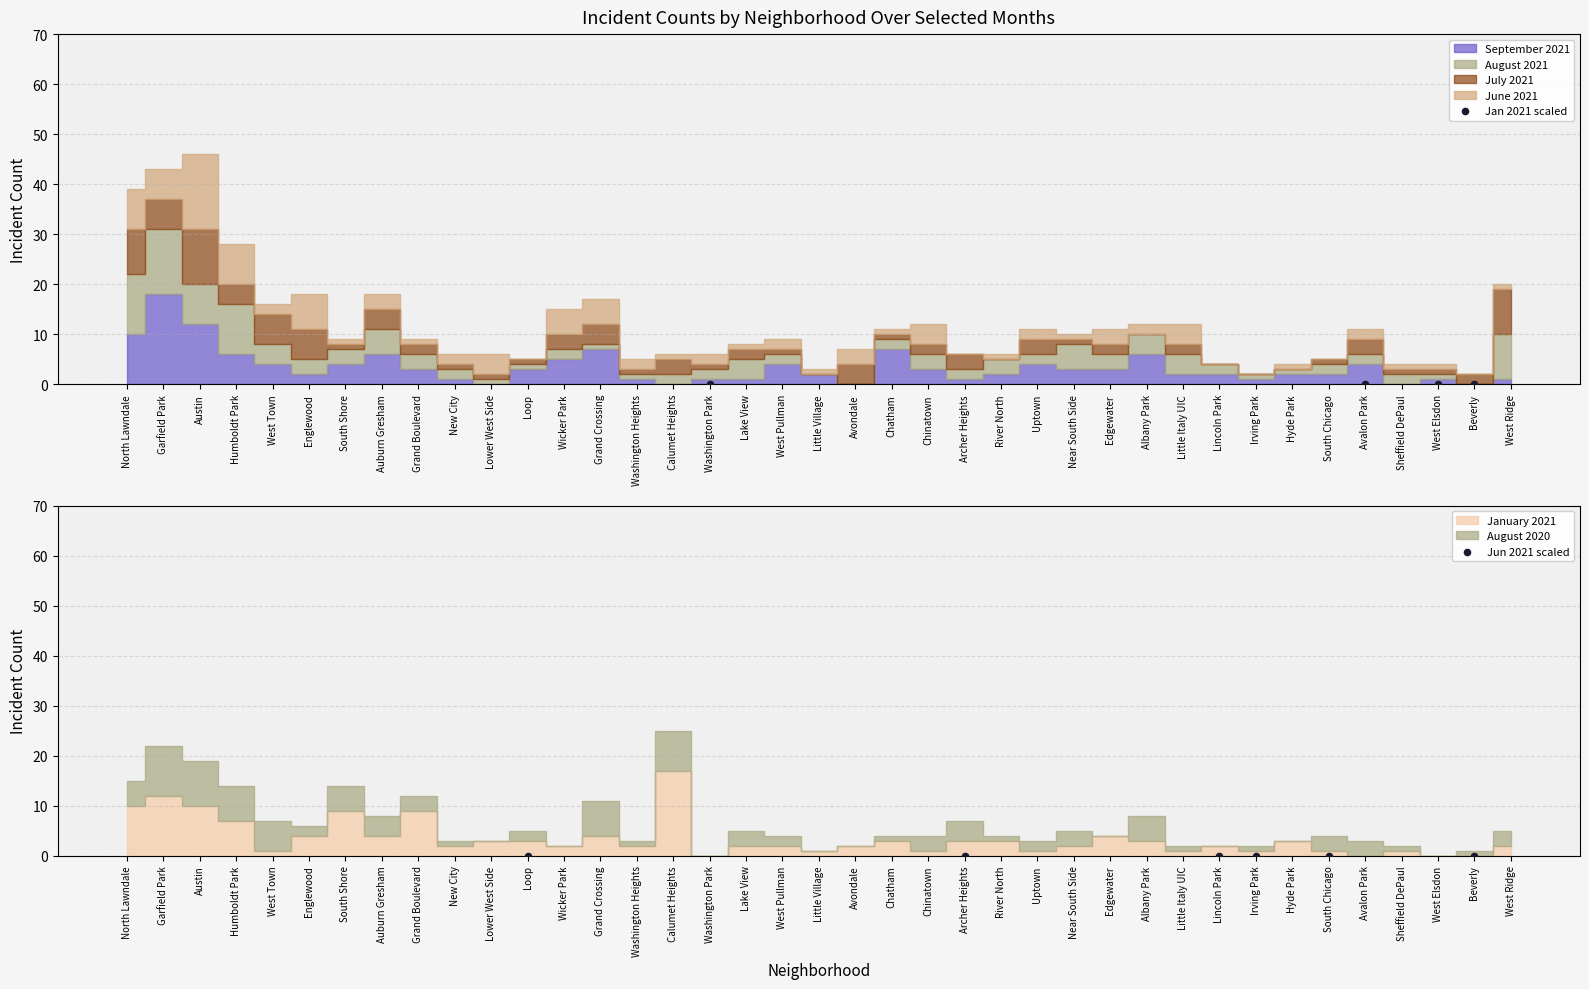

Which series contains the lowest Y value?

Jan 2021 scaled